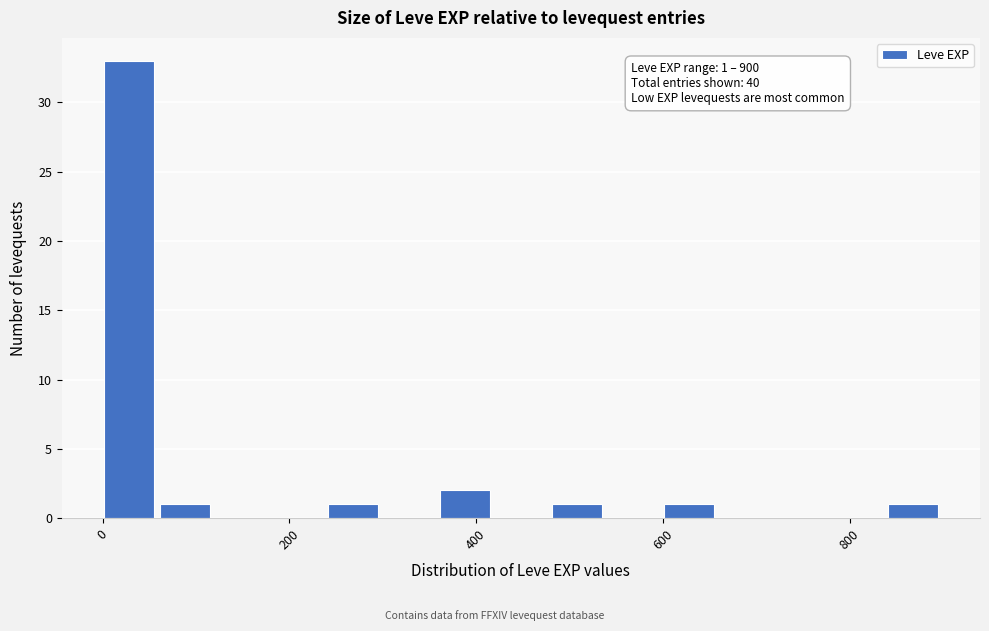

Read against the x-axis, roughly where is the centre of the tallest bar?

20